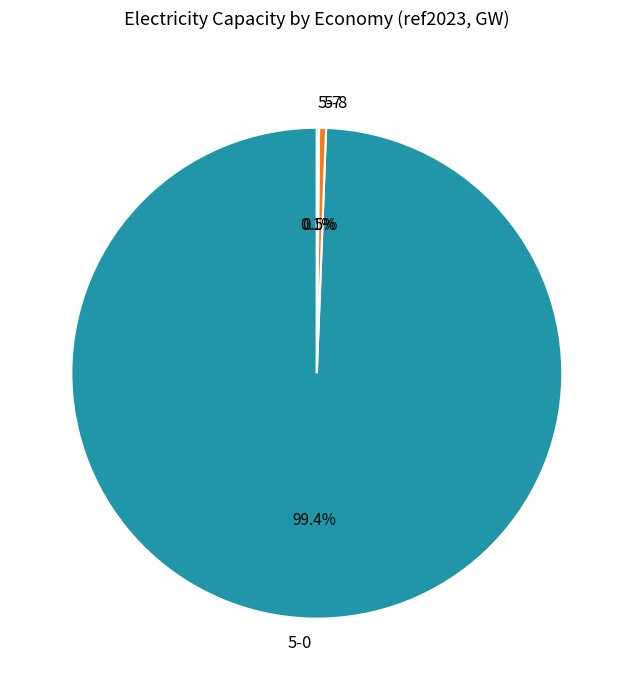

Which category has the biggest portion of the pie?

5-0